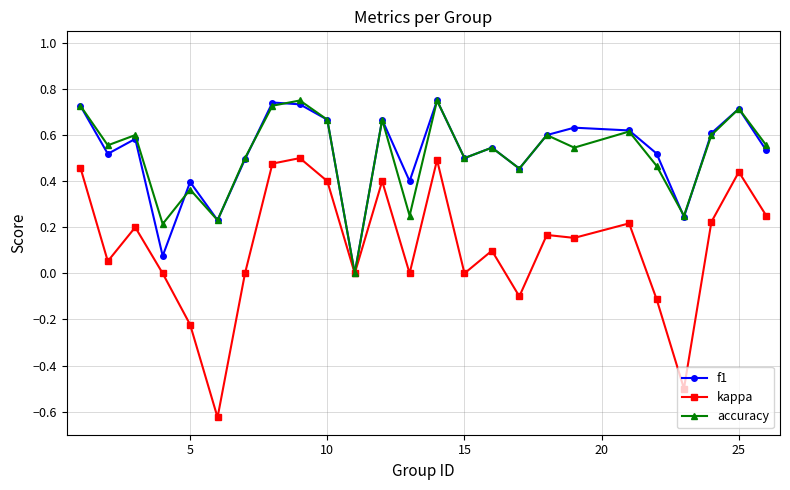

Which series has the widest spread of values?

kappa